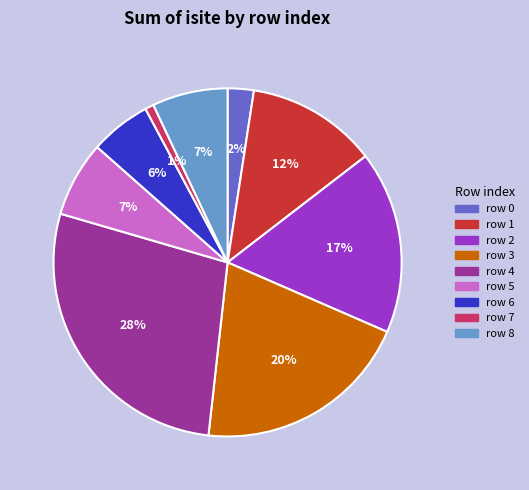

The row 6 slice represents 1% of the pie. True or false?

False